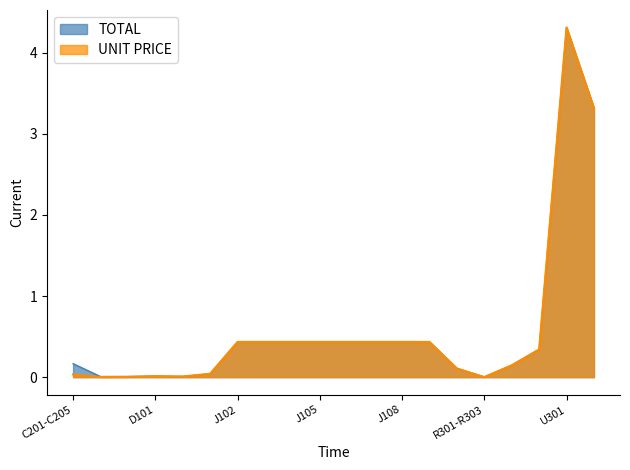

What is the label of the 7th point from the right?

J109